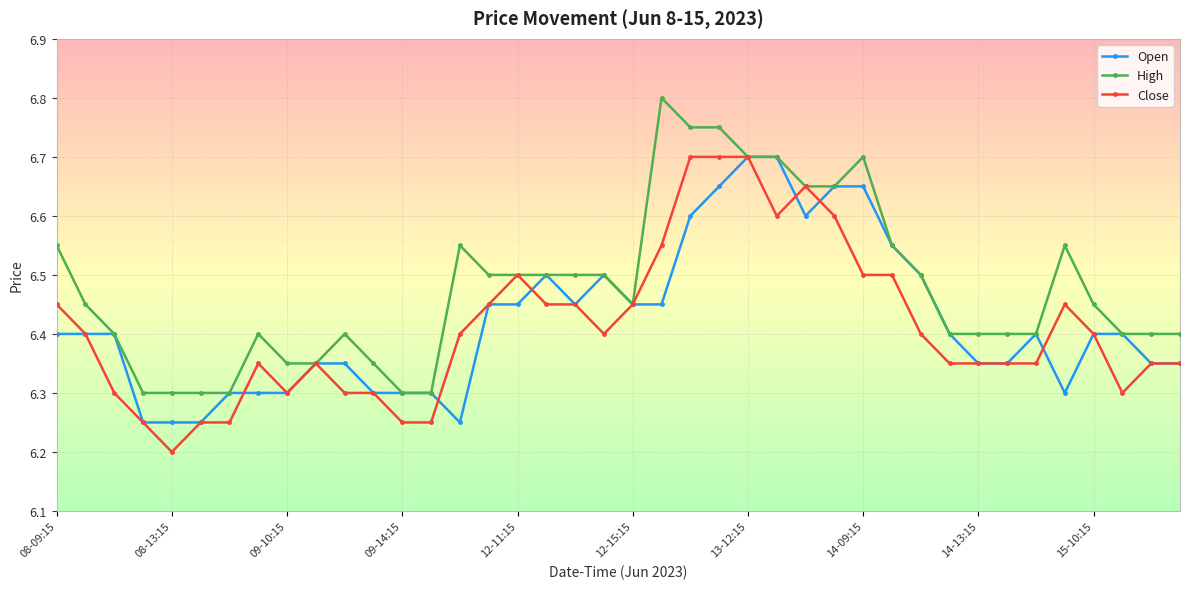

At how many categories does at least one series exceed 6?

40